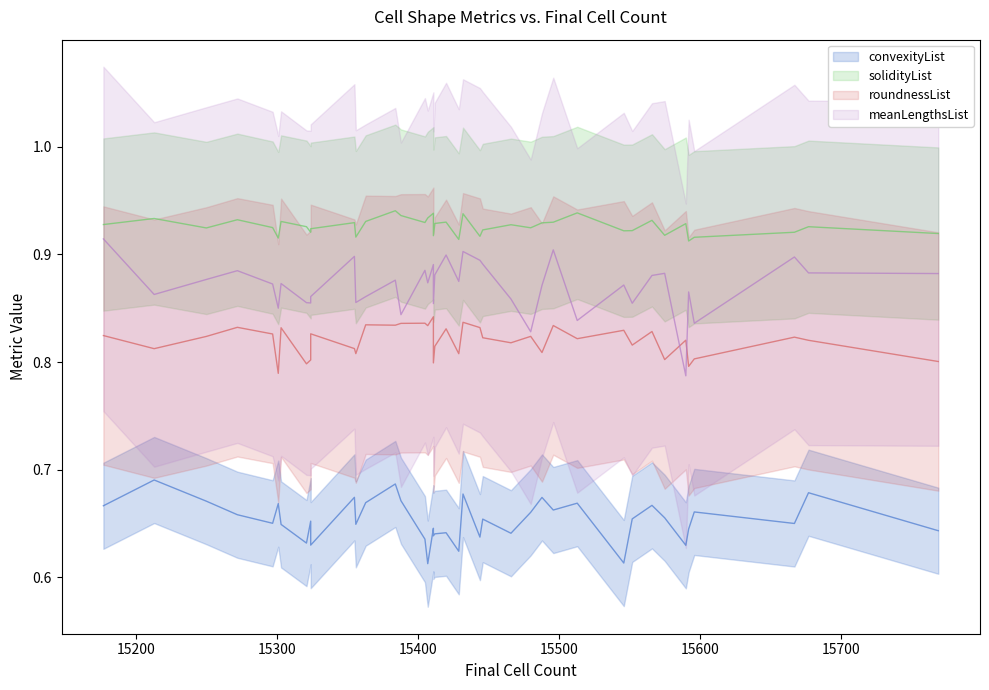

Count the number of categories in the chart.

40